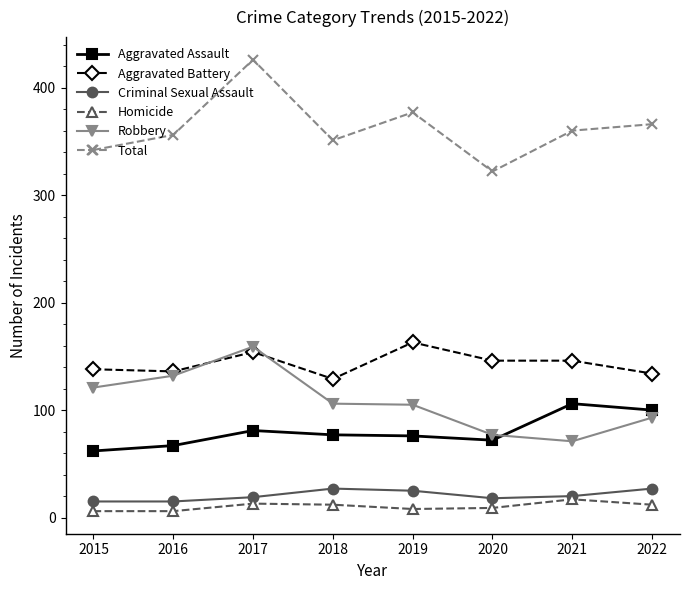

What are all the series names shown in the legend?

Aggravated Assault, Aggravated Battery, Criminal Sexual Assault, Homicide, Robbery, Total